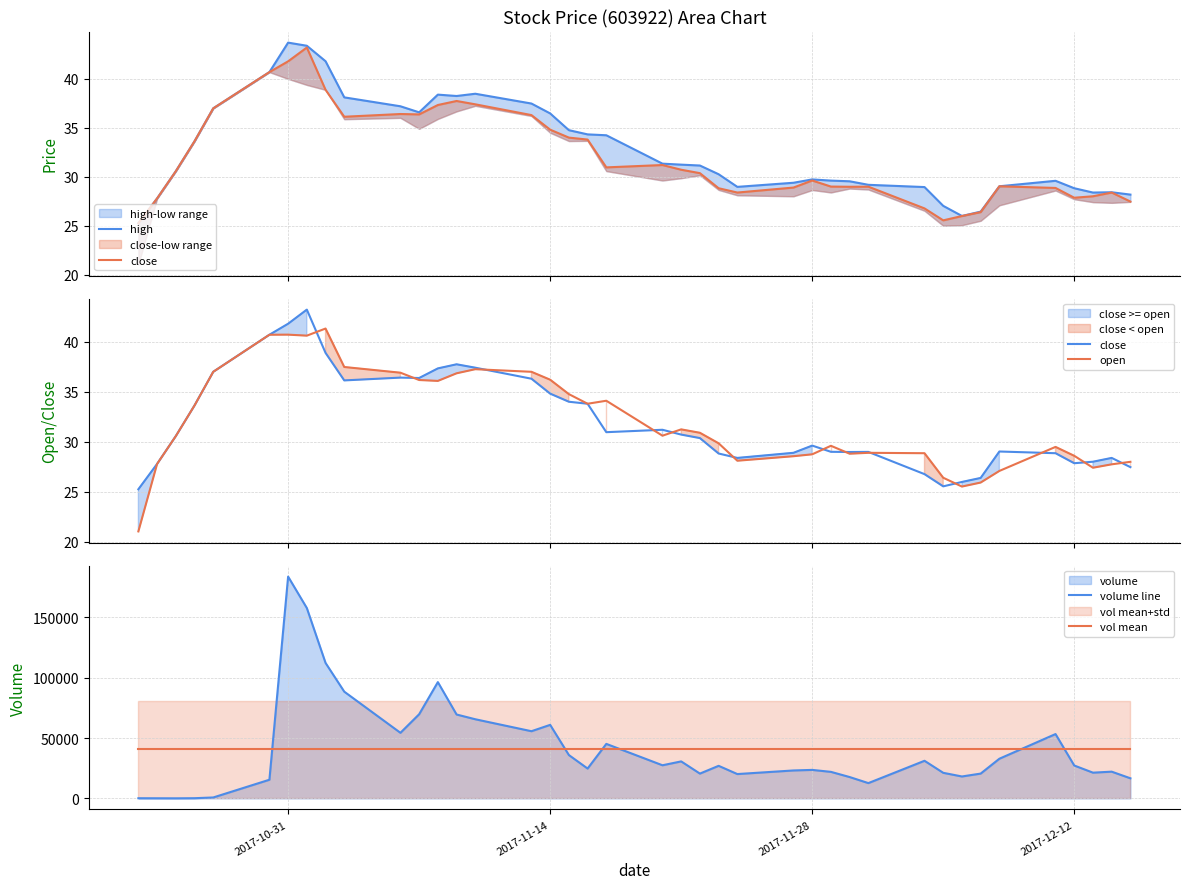

True or false: volume line and vol mean intersect in this chart.

True